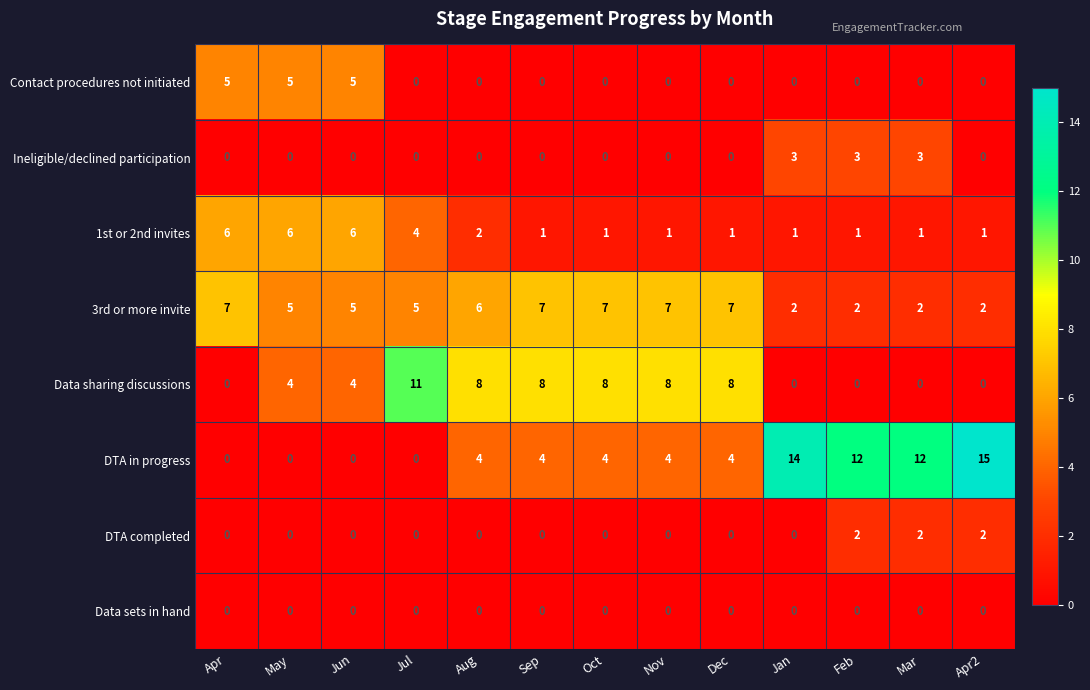

Which series has the largest total across all categories?

DTA in progress